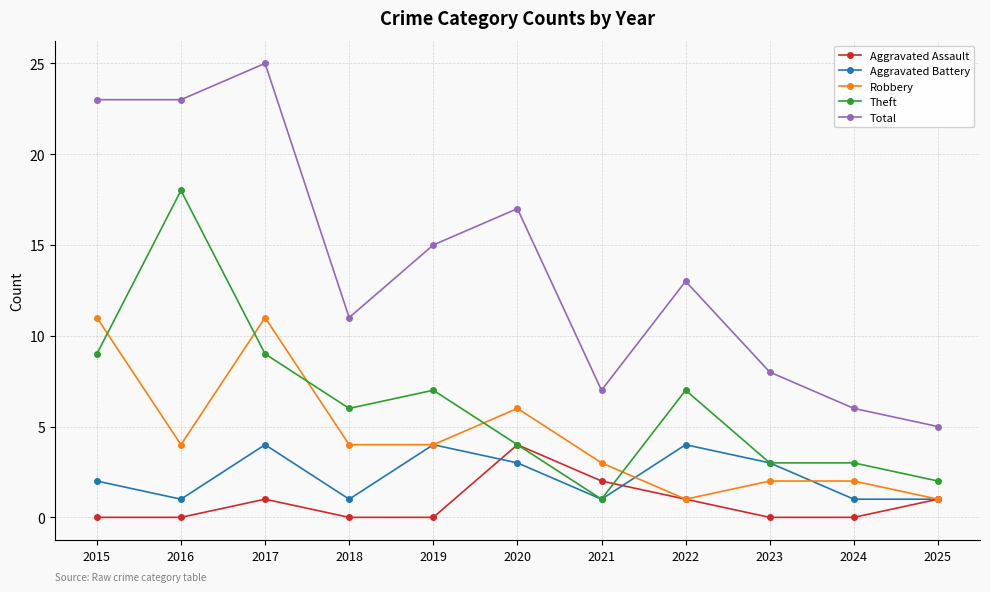

What is the total value across all series at 2019?

30